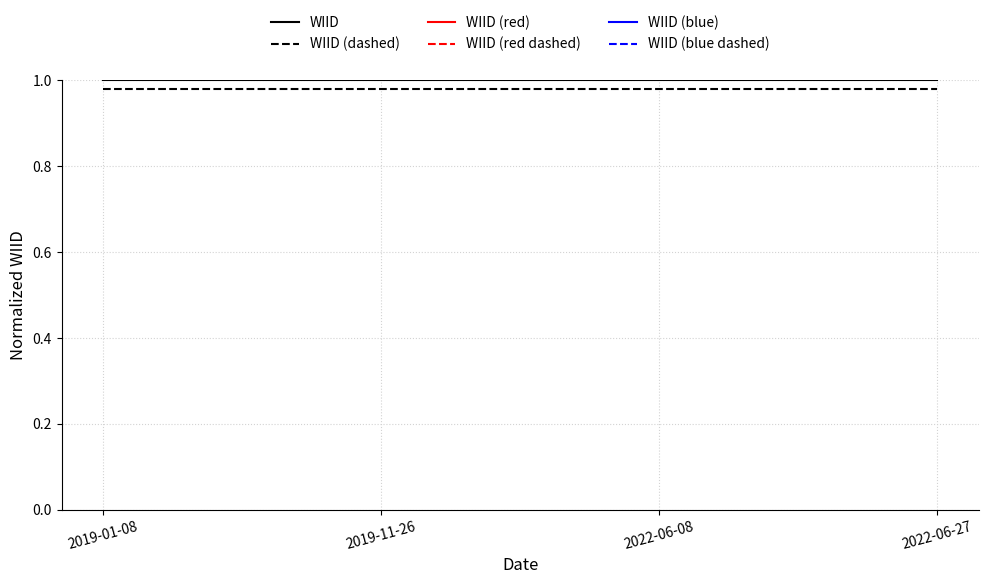

What is the smallest value displayed?

1.0